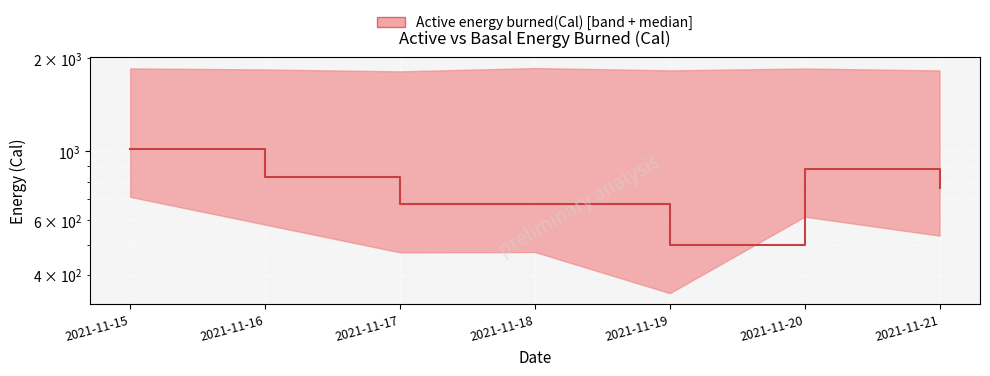

Rank the categories by value from highest to lowest.

2021-11-15, 2021-11-20, 2021-11-16, 2021-11-21, 2021-11-18, 2021-11-17, 2021-11-19